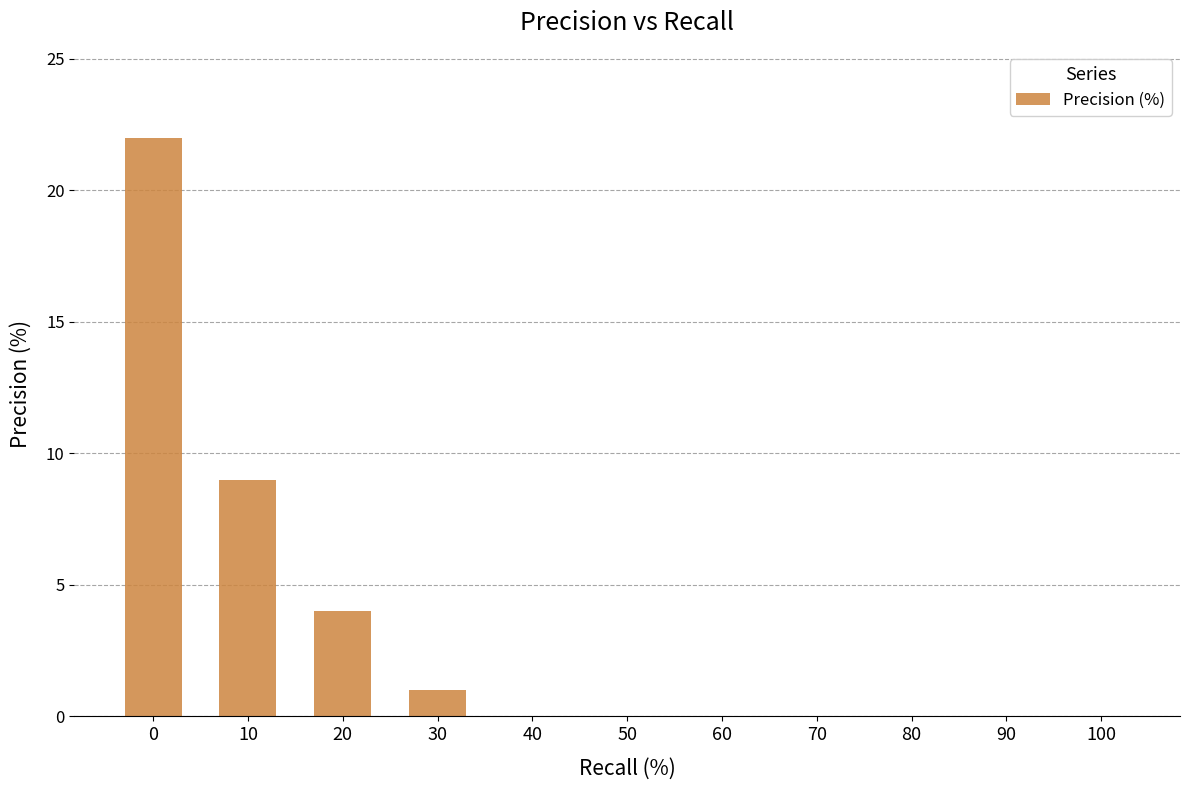

What is the difference between the values at 20 and 100?

4